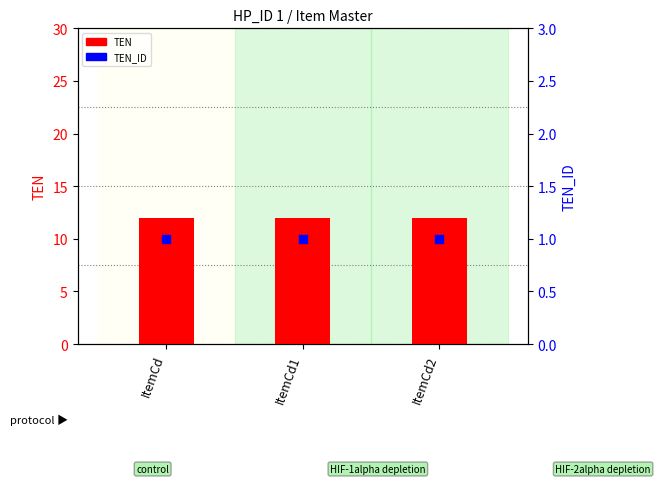

Which series has the largest Y range (max minus min)?

TEN